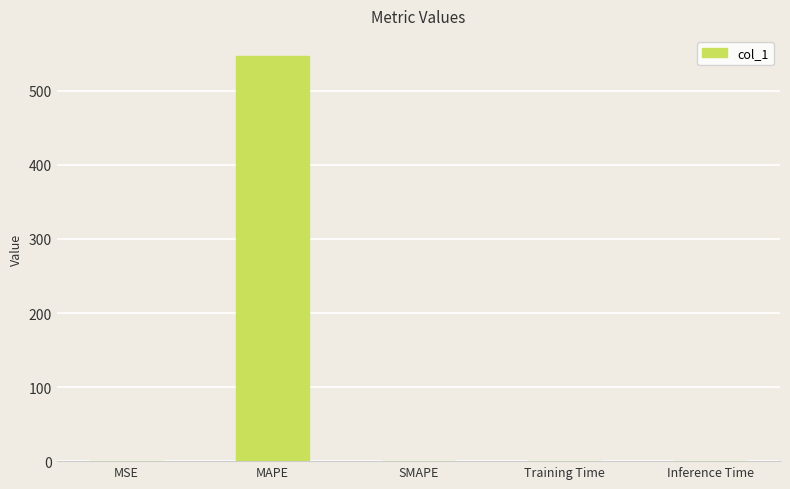

Are the bars horizontal?

No